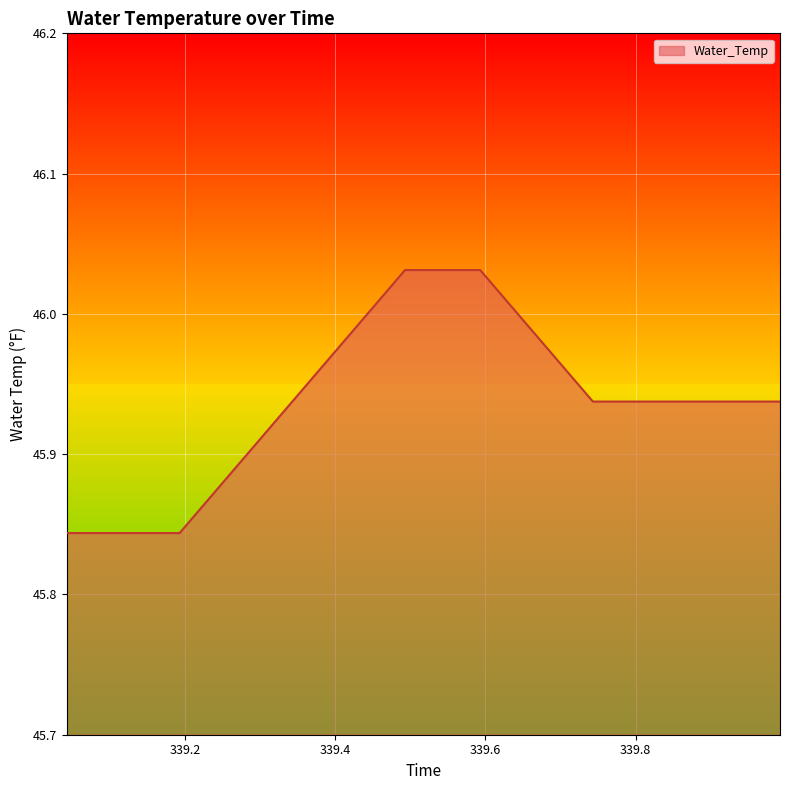

How many lines are shown in the chart?

1